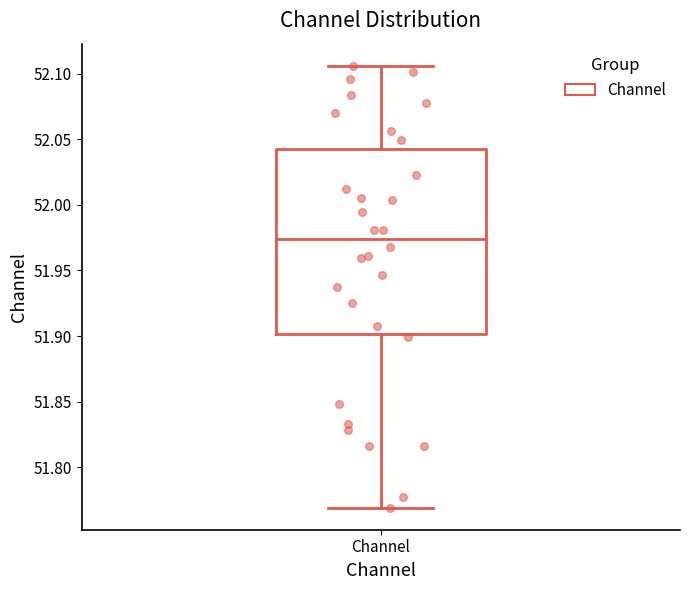

Read this box plot against the y-axis: the position of the median line, the range covered by the box, and the ends of both whiskers. The values are not printed on the chart, so give them approximately, as read against the axis.

median 51.975, box 51.900 to 52.045, whiskers 51.770 to 52.105